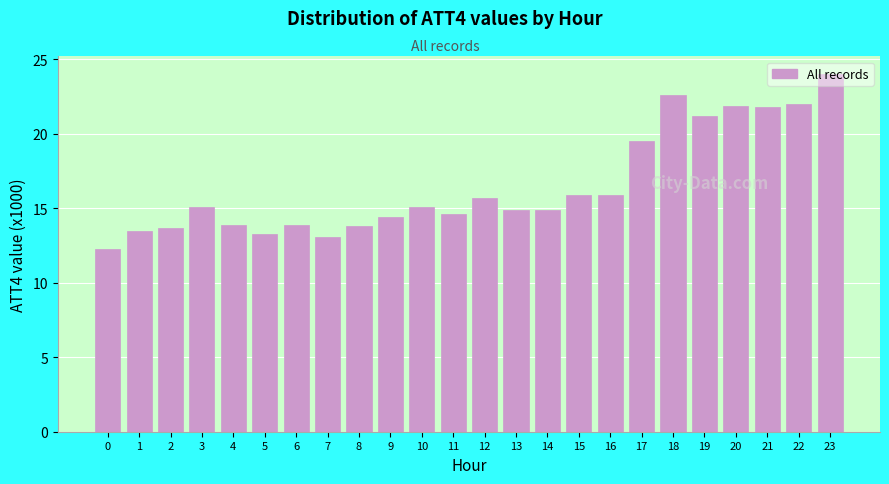

What is the difference between the second highest and minimum values?

10.3